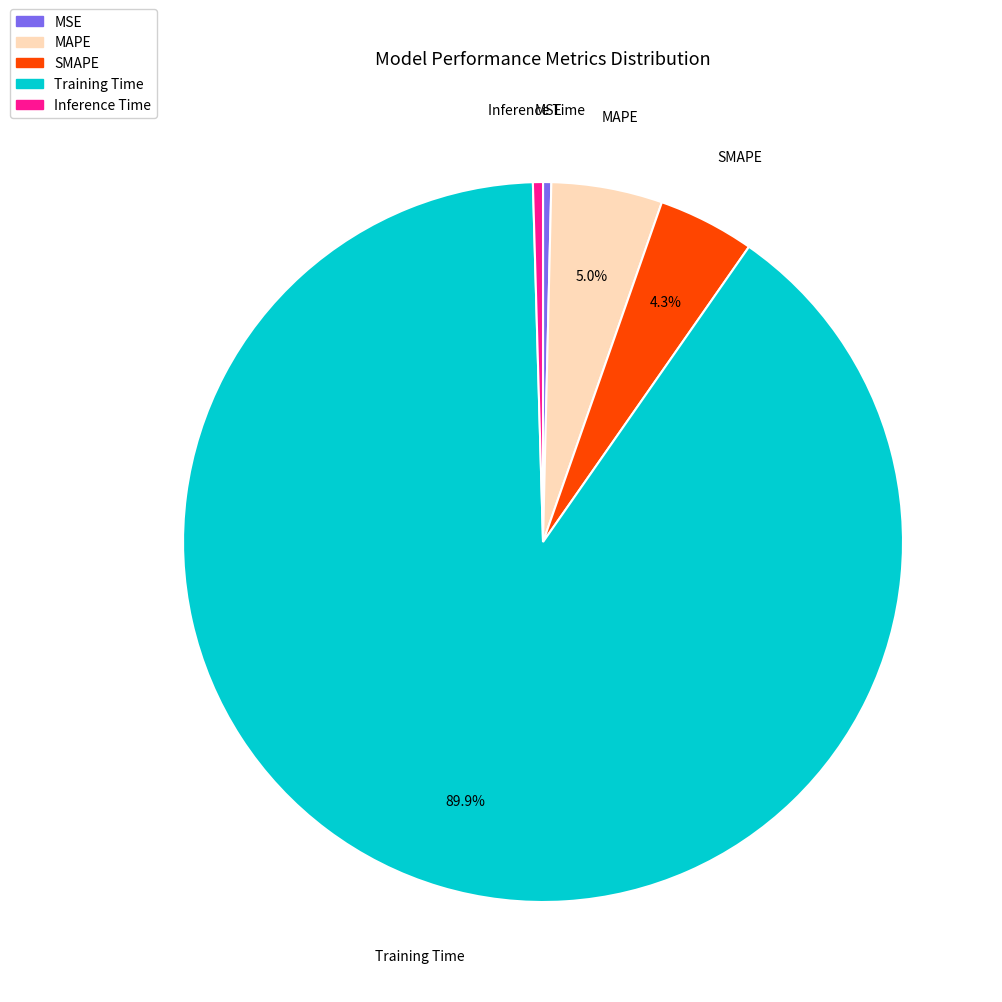

How many segments does this pie chart have?

5